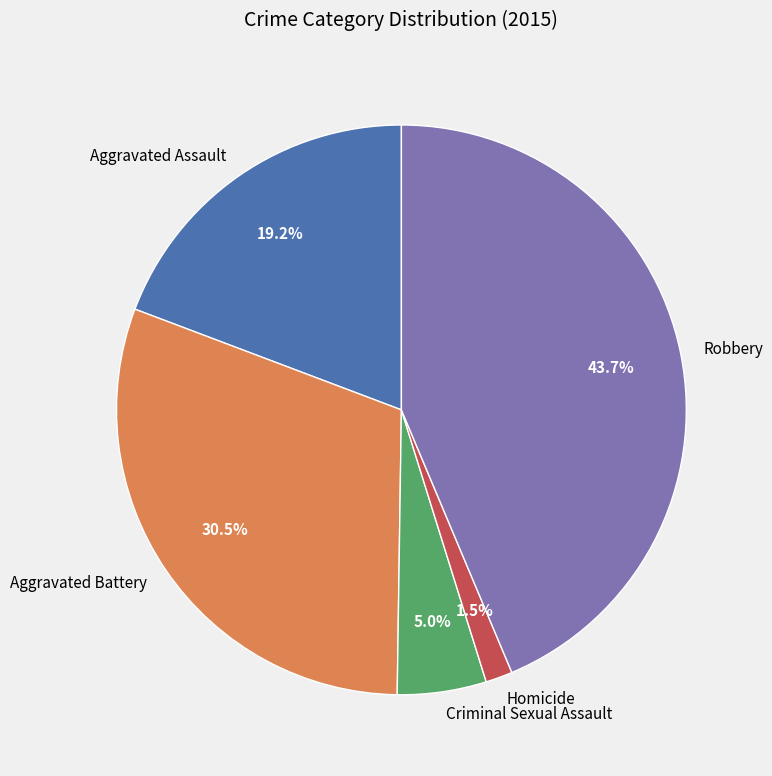

What is the ratio of the value at Aggravated Assault to the value at Criminal Sexual Assault?

3.8